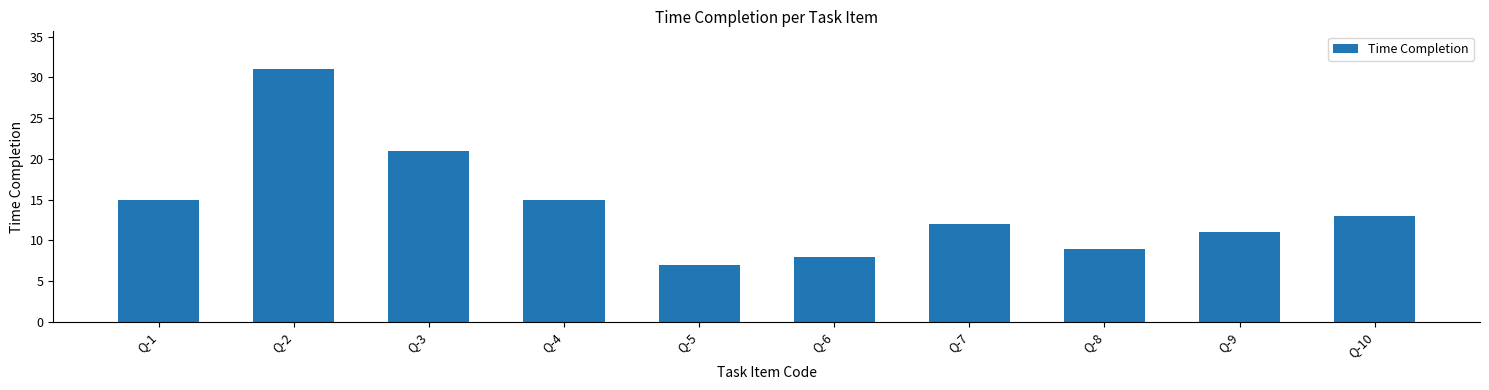

What is the average value?

14